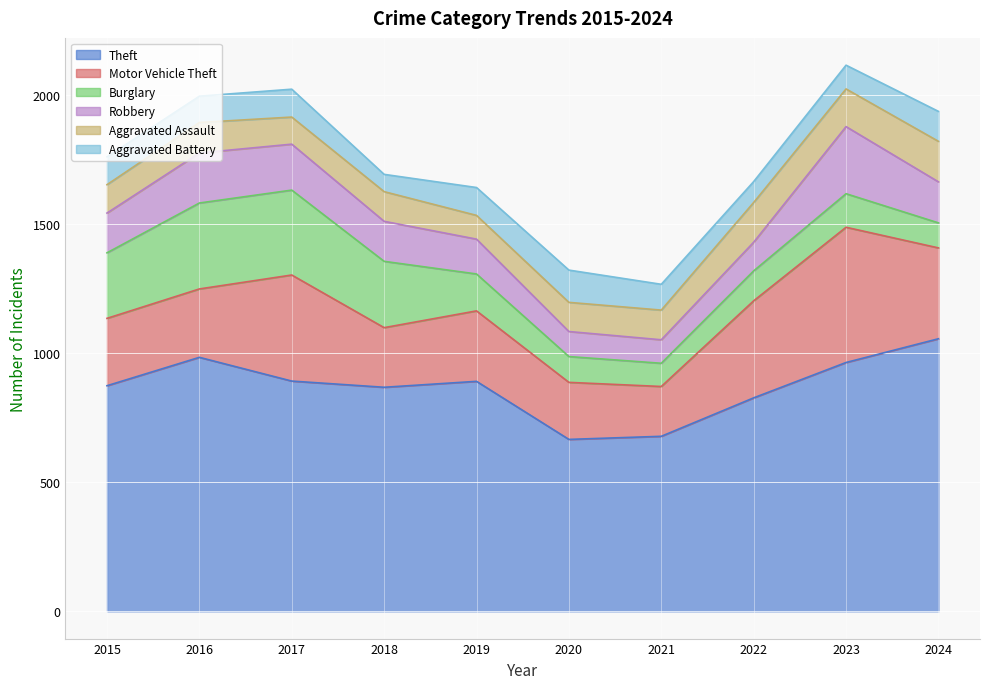

Reading left to right, transcribe all the data shown in this chart.

Theft: 874	984	892	868	891	666	678	827	964	1056
Motor Vehicle Theft: 261	265	411	231	273	221	193	376	524	352
Burglary: 254	333	329	257	143	100	90	116	130	97
Robbery: 154	194	178	155	135	97	91	111	260	159
Aggravated Assault: 110	118	105	115	92	113	115	154	146	157
Aggravated Battery: 108	102	108	67	108	125	100	81	92	116